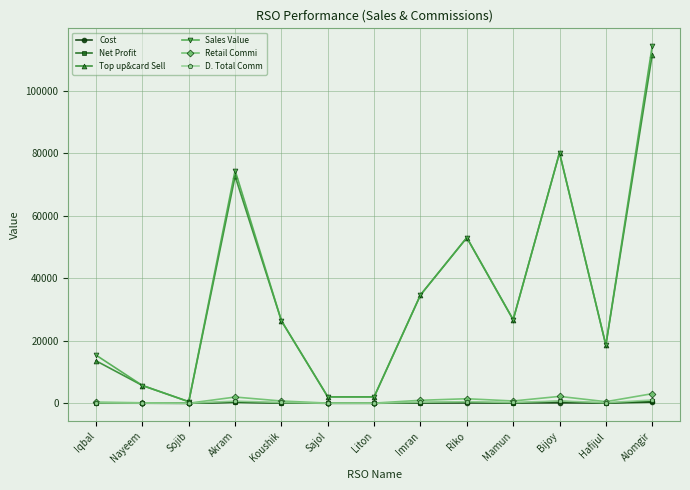

What is the approximate value of D. Total Comm at Sajol?

19.5